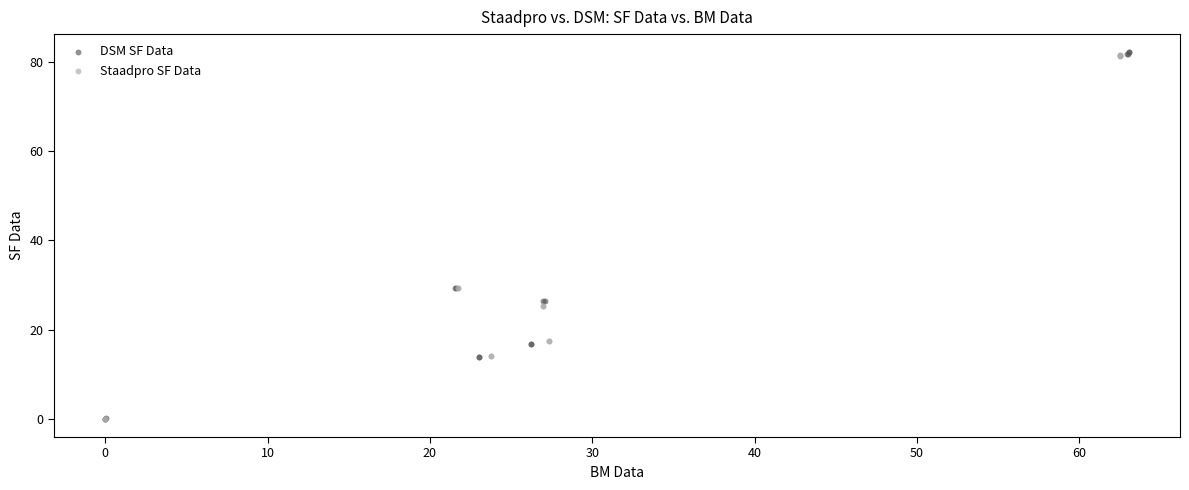

What are all the series names shown in the legend?

DSM SF Data, Staadpro SF Data